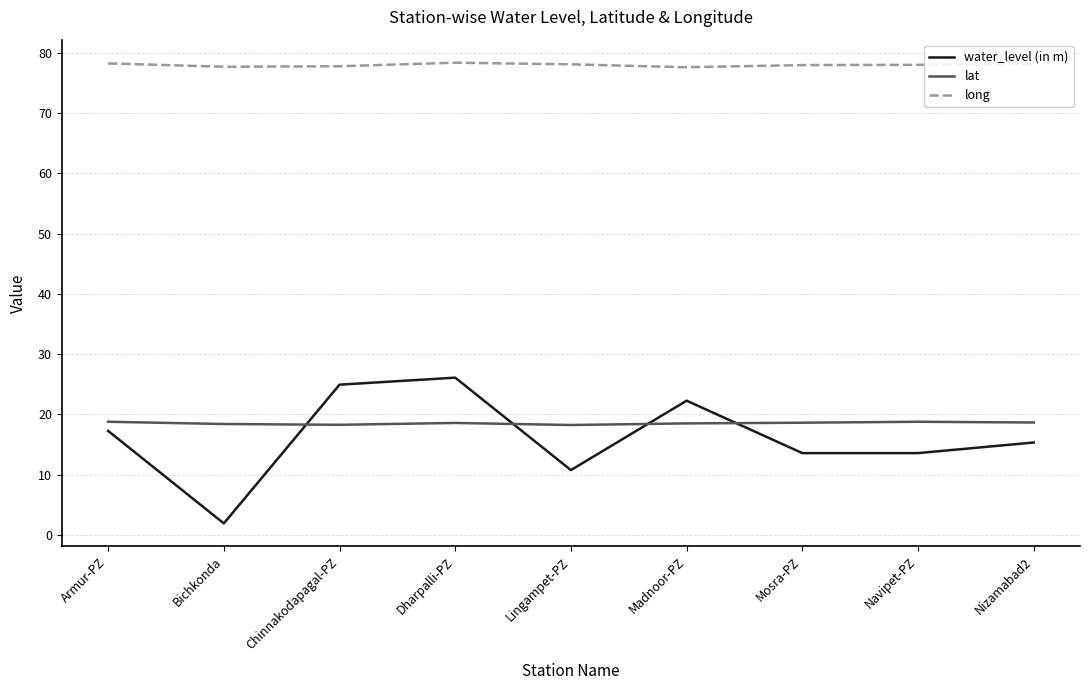

List the series in order of their peak value, highest first.

long, water_level (in m), lat